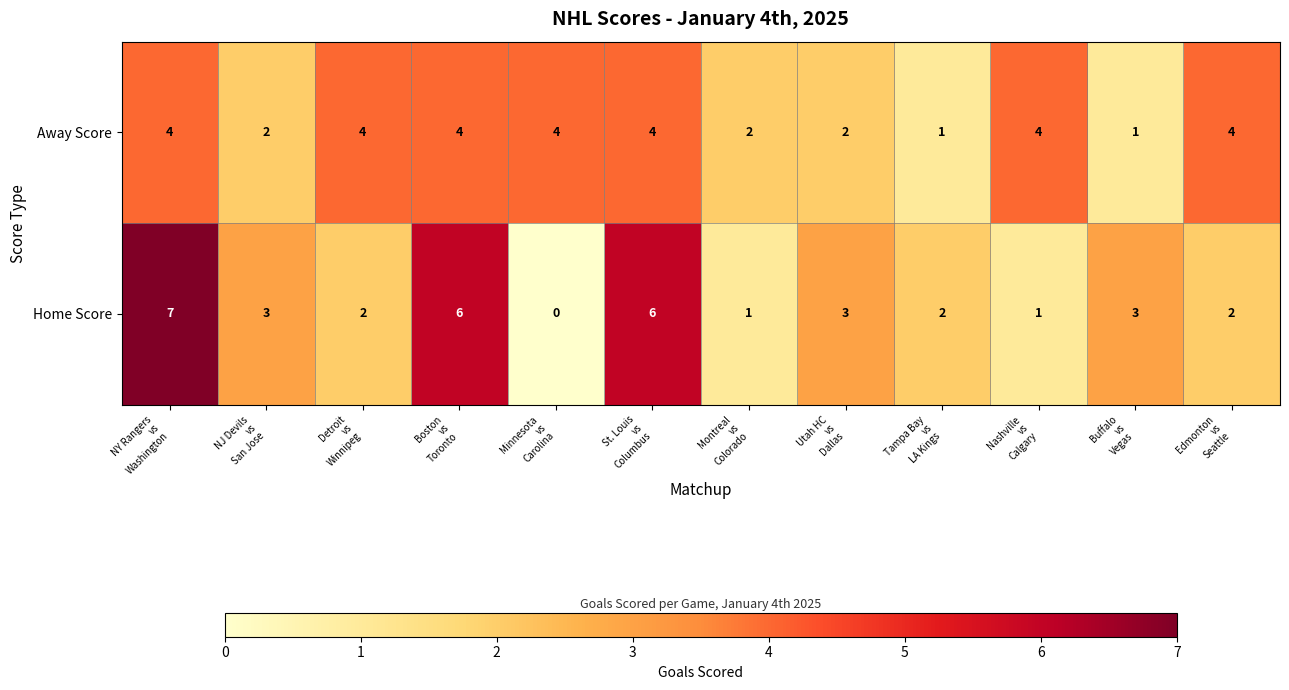

At NJ Devils
vs
San Jose, list the series in order from largest to smallest.

Home Score, Away Score